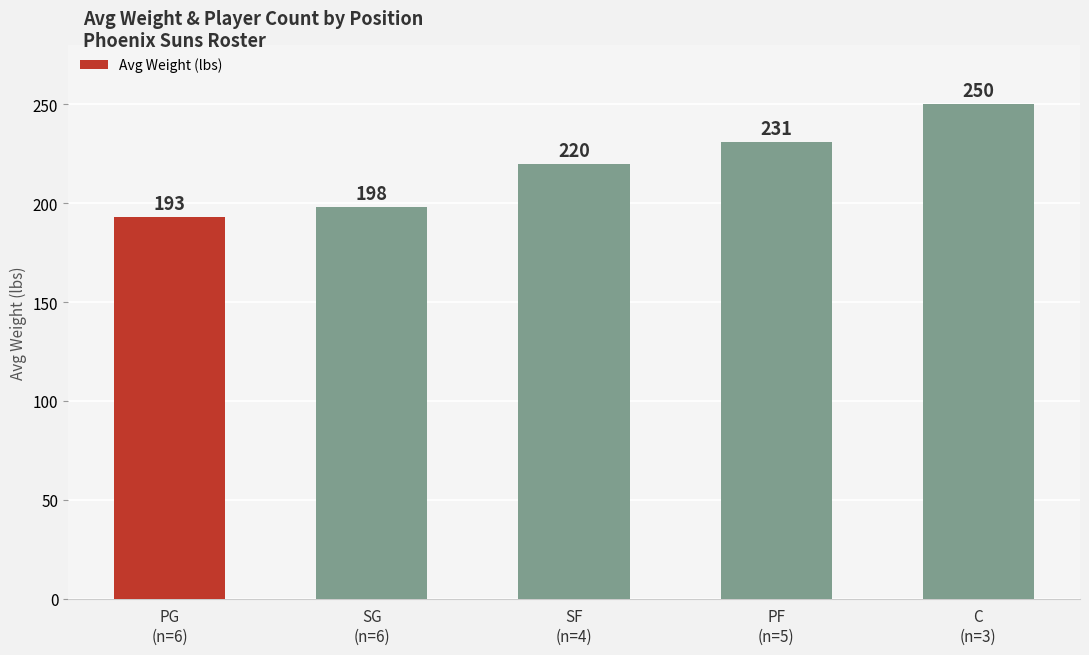

The value at C
(n=3) is 135. True or false?

False